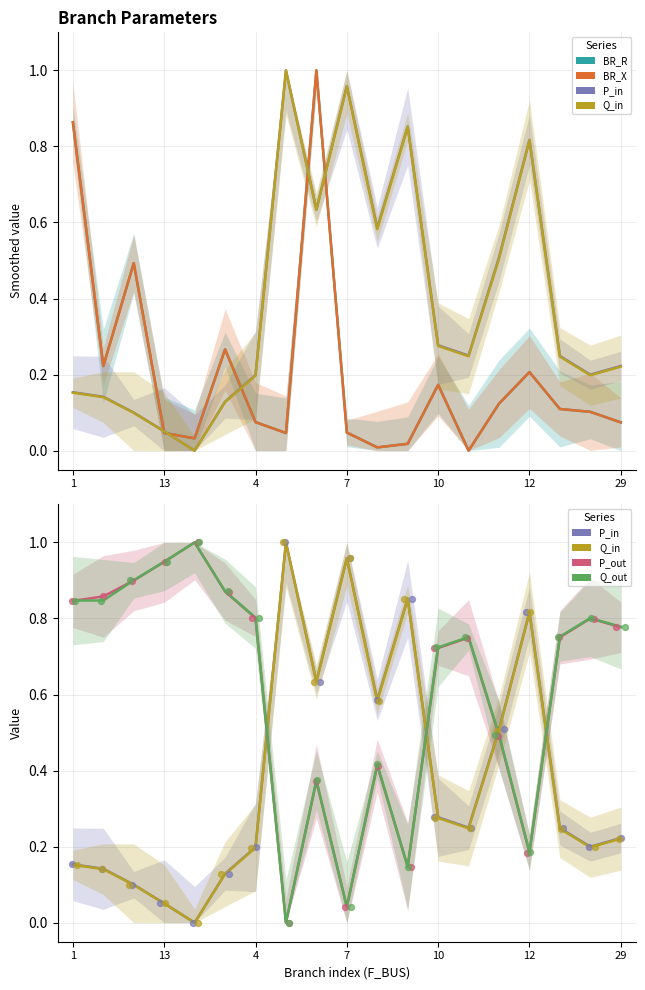

What are all the series names shown in the legend?

BR_R, BR_X, P_in, Q_in, P_out, Q_out